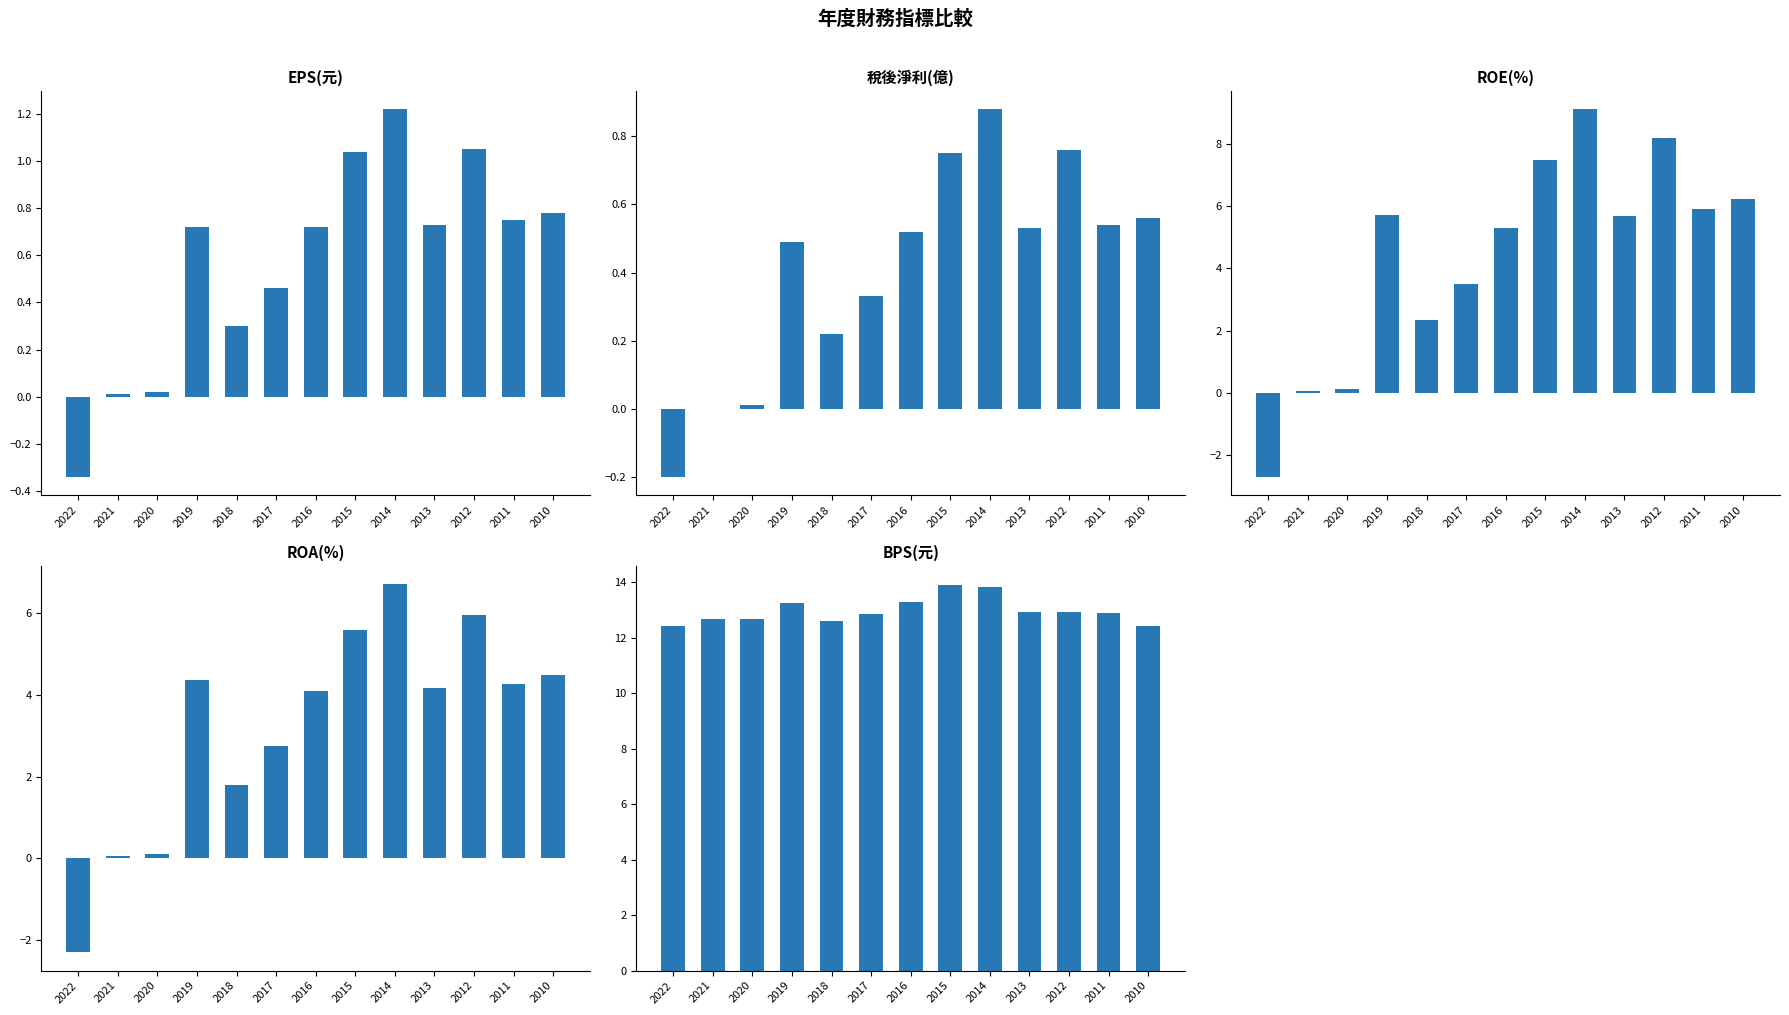

Is the value of ROA(%) at 2018 greater than the value of ROE(%) at 2012?

No